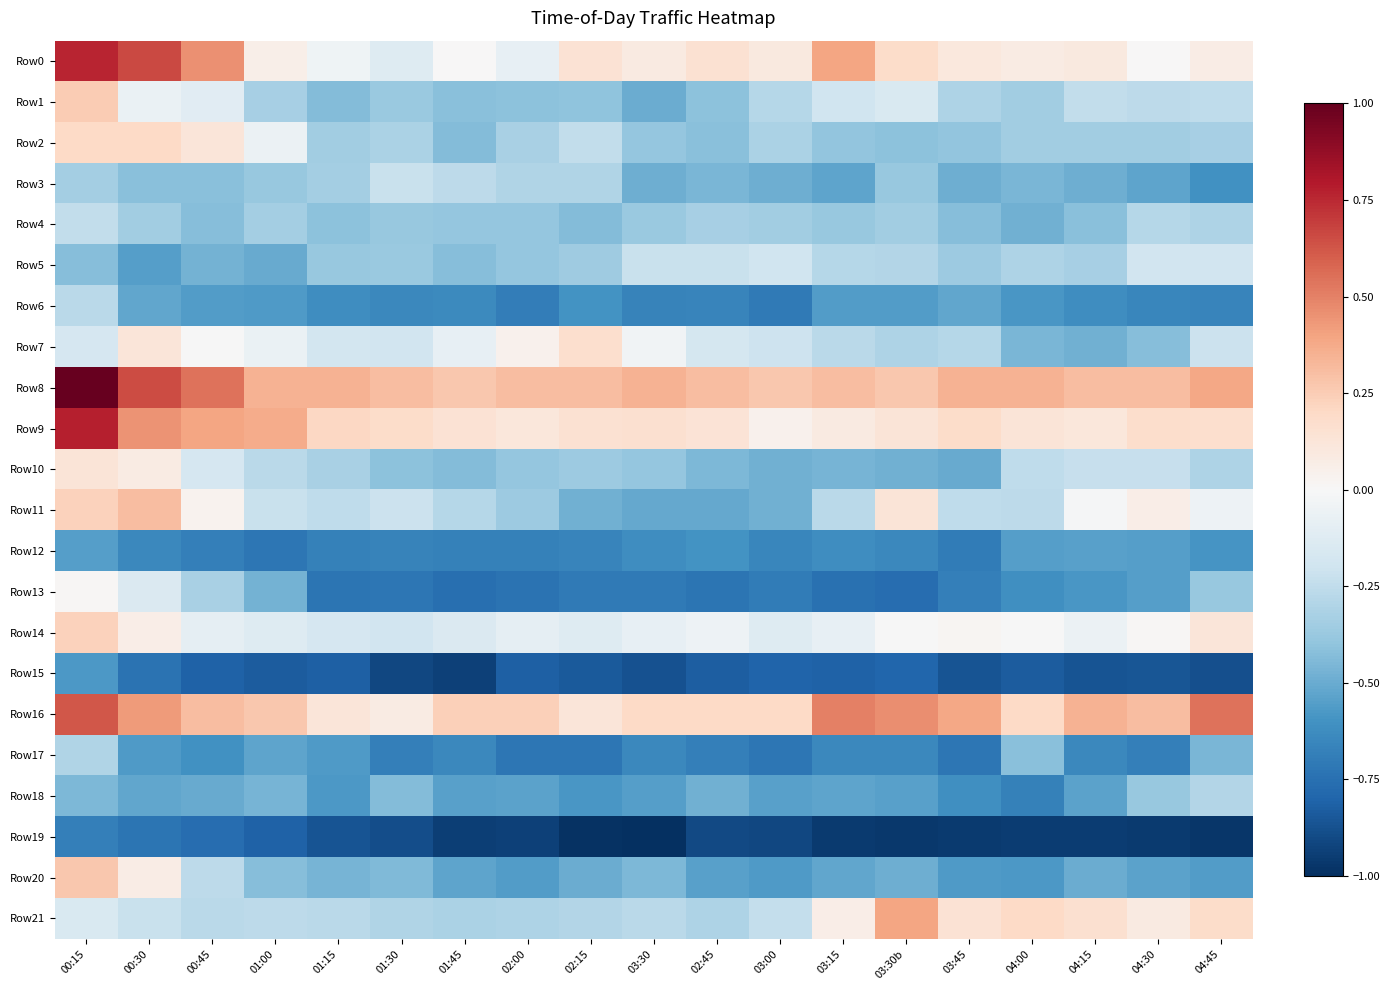

How many categories are shown in the chart?

19